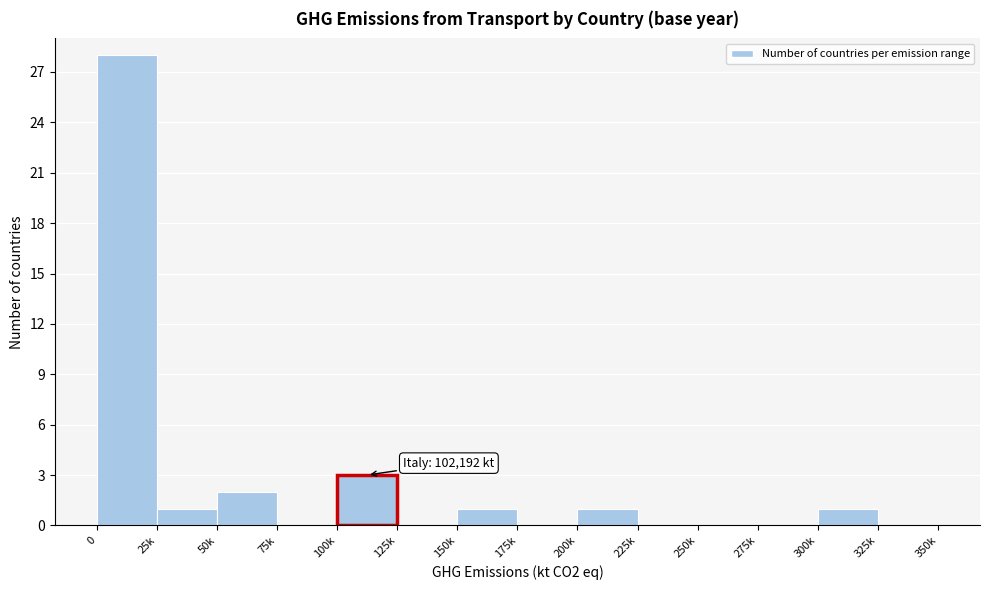

Reading left to right, transcribe all the data shown in this chart.

0=28	25k=1	50k=2	75k=0	100k=3	125k=0	150k=1	175k=0	200k=1	225k=0	250k=0	275k=0	300k=1	325k=0